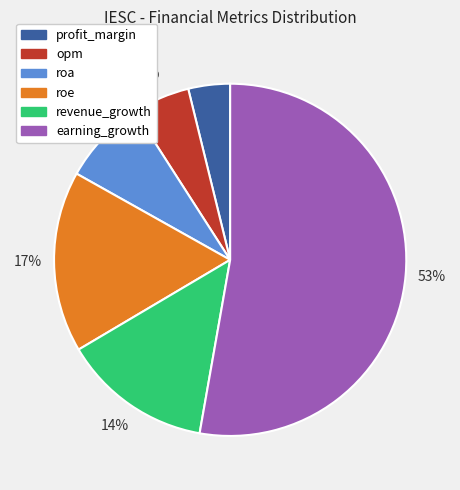

Is it true that profit_margin is 4% of the pie?

True